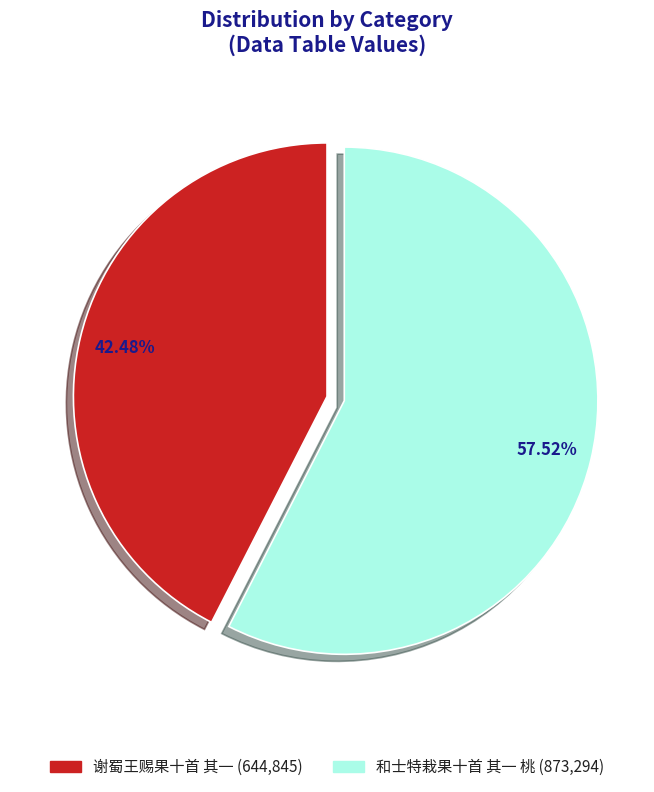

Count the number of slices in the pie.

2